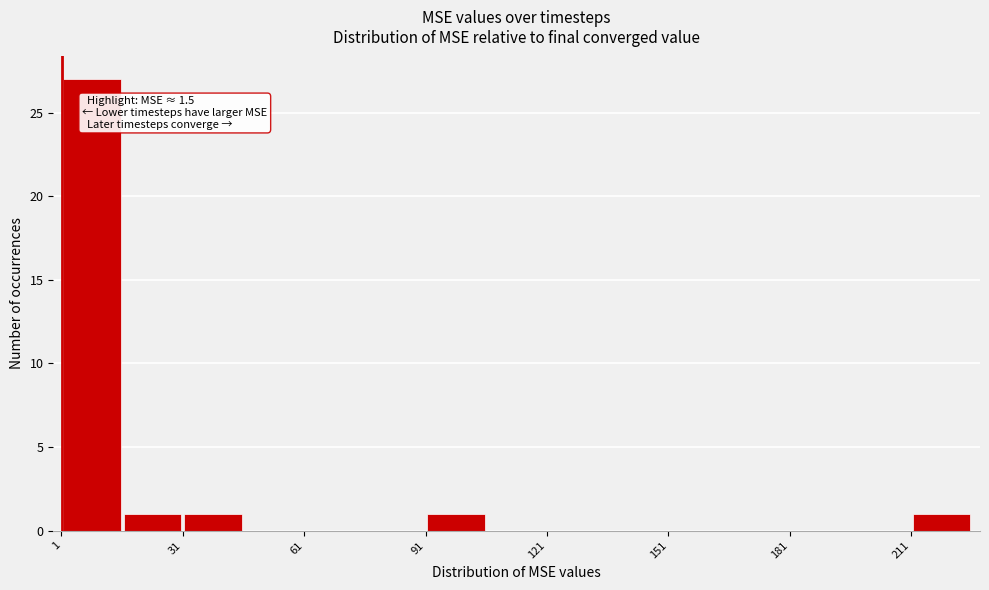

Around what value on the x-axis is the tallest bar? Give the approximate position of its centre, as read against the axis.

10